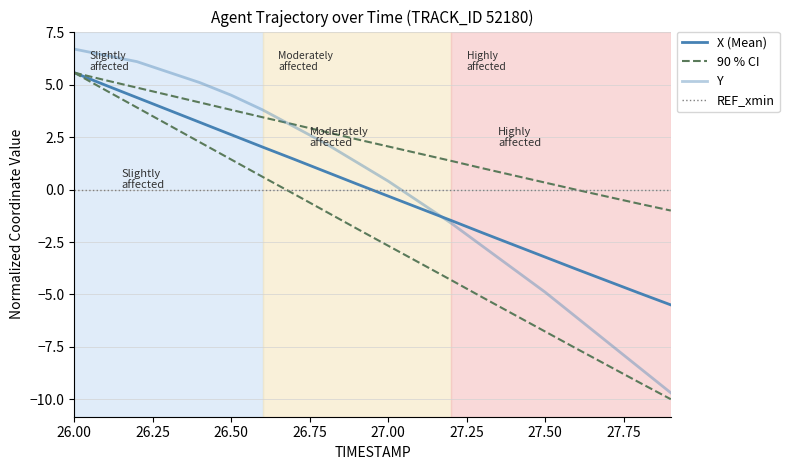

Reading left to right, list all the values displayed in this chart.

X (Mean): 5.6	5.0	4.4	3.8	3.2	2.6	2.0	1.5	0.9	0.3	-0.3	-0.9	-1.5	-2.1	-2.6	-3.2	-3.8	-4.4	-4.9	-5.5
90 % CI: 5.6	5.2	4.9	4.5	4.2	3.8	3.5	3.1	2.8	2.4	2.1	1.7	1.4	1.0	0.7	0.3	-0.0	-0.3	-0.7	-1.0
Y: 6.7	6.4	6.1	5.6	5.1	4.5	3.8	3.0	2.2	1.3	0.4	-0.6	-1.6	-2.7	-3.8	-4.9	-6.1	-7.3	-8.5	-9.7
REF_xmin: 0.0	0.0	0.0	0.0	0.0	0.0	0.0	0.0	0.0	0.0	0.0	0.0	0.0	0.0	0.0	0.0	0.0	0.0	0.0	0.0